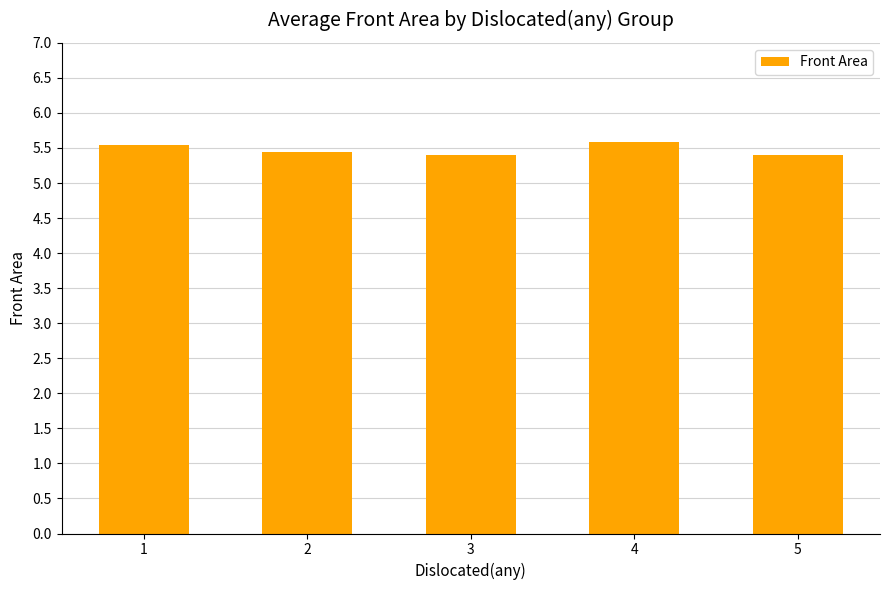

The chart shows a value of 1.9 at 4. True or false?

False